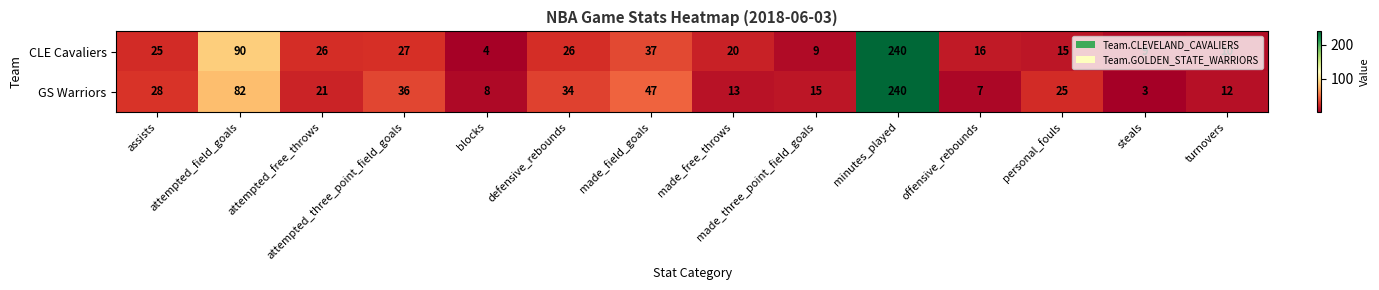

What is the difference between the maximum and minimum values in the CLE Cavaliers series?

236